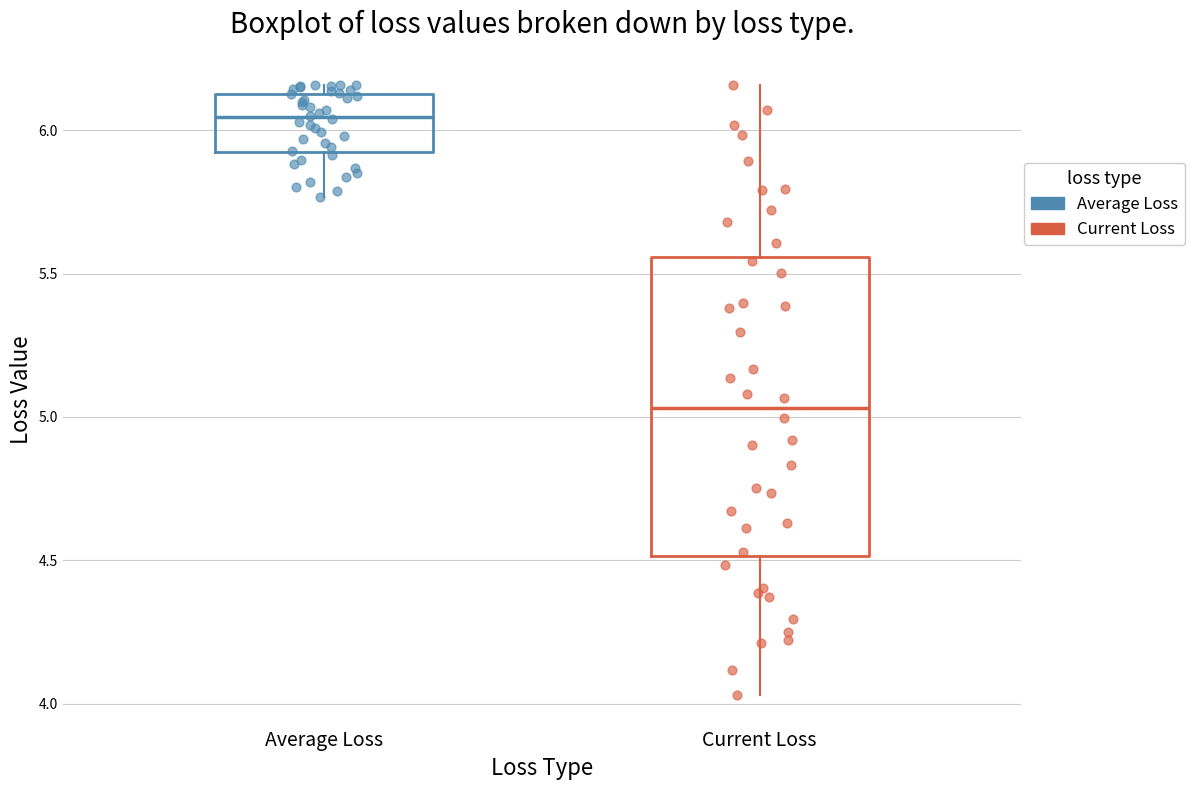

Which box's median line is the highest?

Average Loss